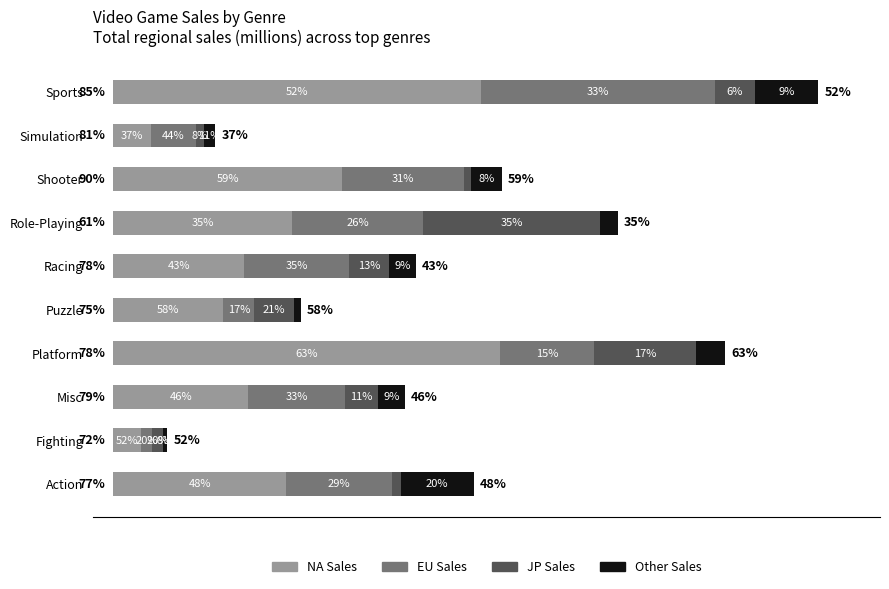

Which series has the widest spread of values?

NA Sales